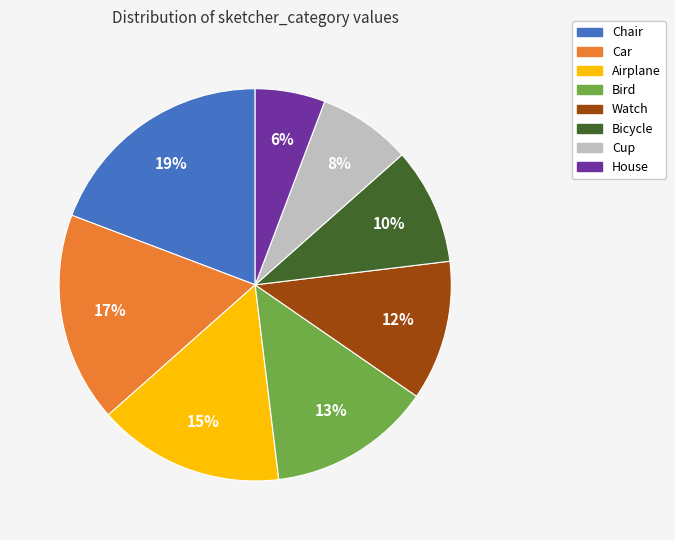

Which category has the biggest portion of the pie?

Chair